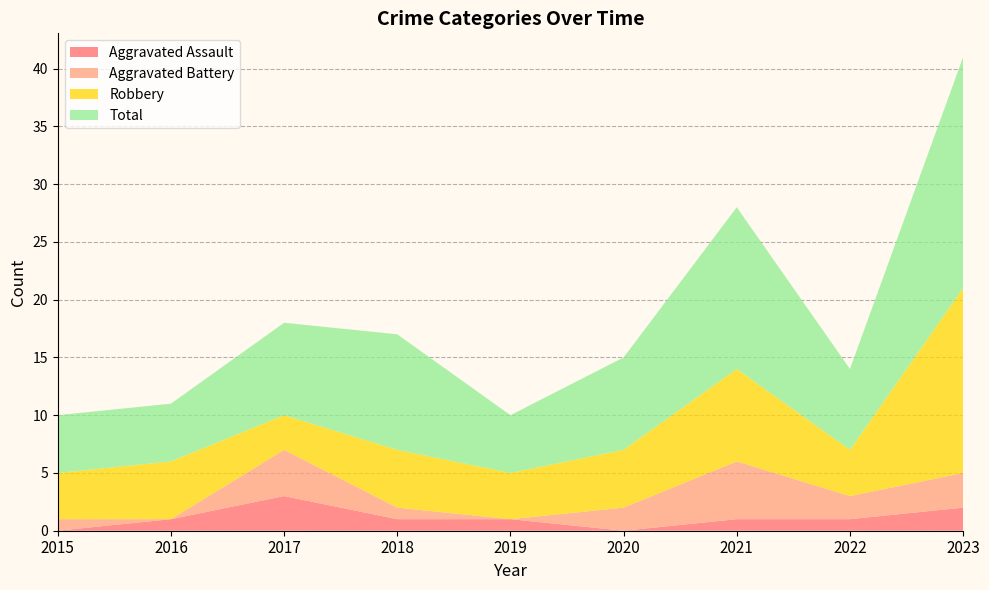

Reading left to right, what are all the values shown in this chart?

Aggravated Assault: 0	1	3	1	1	0	1	1	2
Aggravated Battery: 1	0	4	1	0	2	5	2	3
Robbery: 4	5	3	5	4	5	8	4	16
Total: 5	5	8	10	5	8	14	7	20